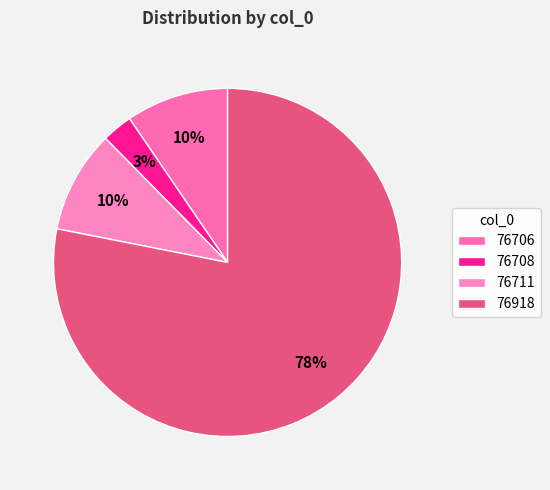

Combined, what portion of the pie is 76711 and 76708?

12.4%